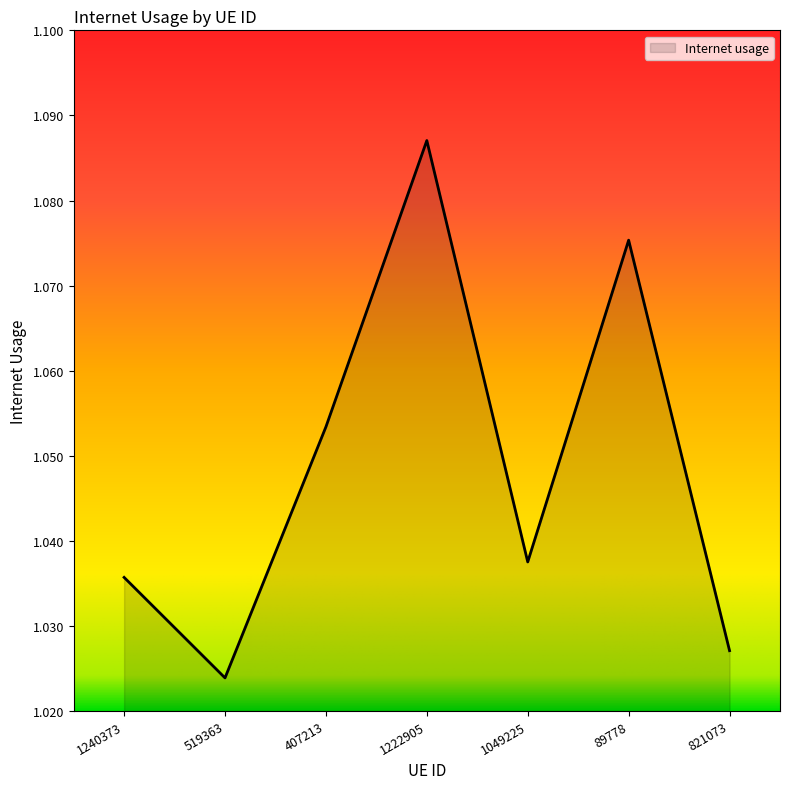

Which has a higher value, 1049225 or 519363?

1049225